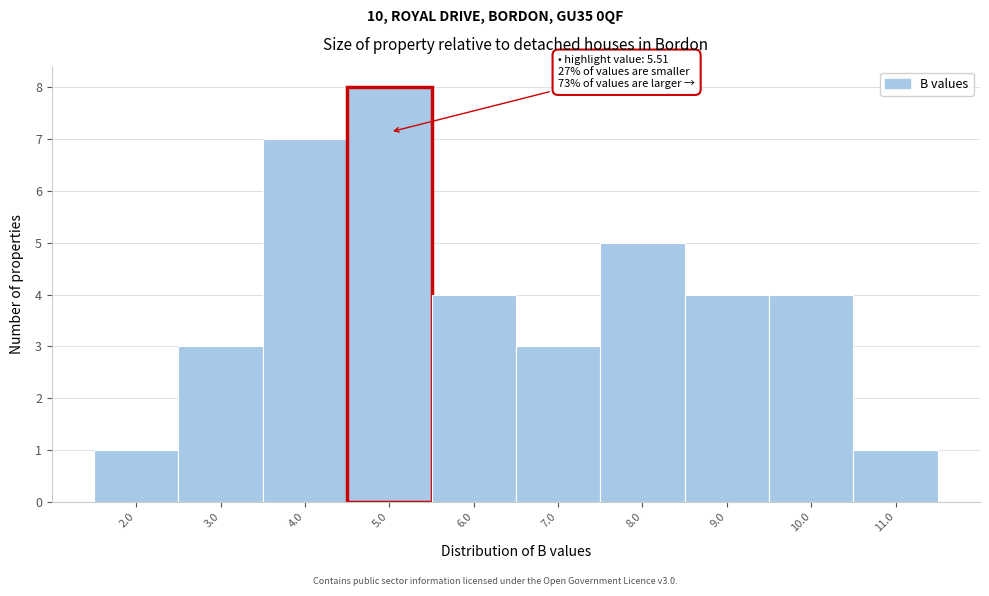

Reading left to right, list all the values displayed in this chart.

2.0=1	3.0=3	4.0=7	5.0=8	6.0=4	7.0=3	8.0=5	9.0=4	10.0=4	11.0=1